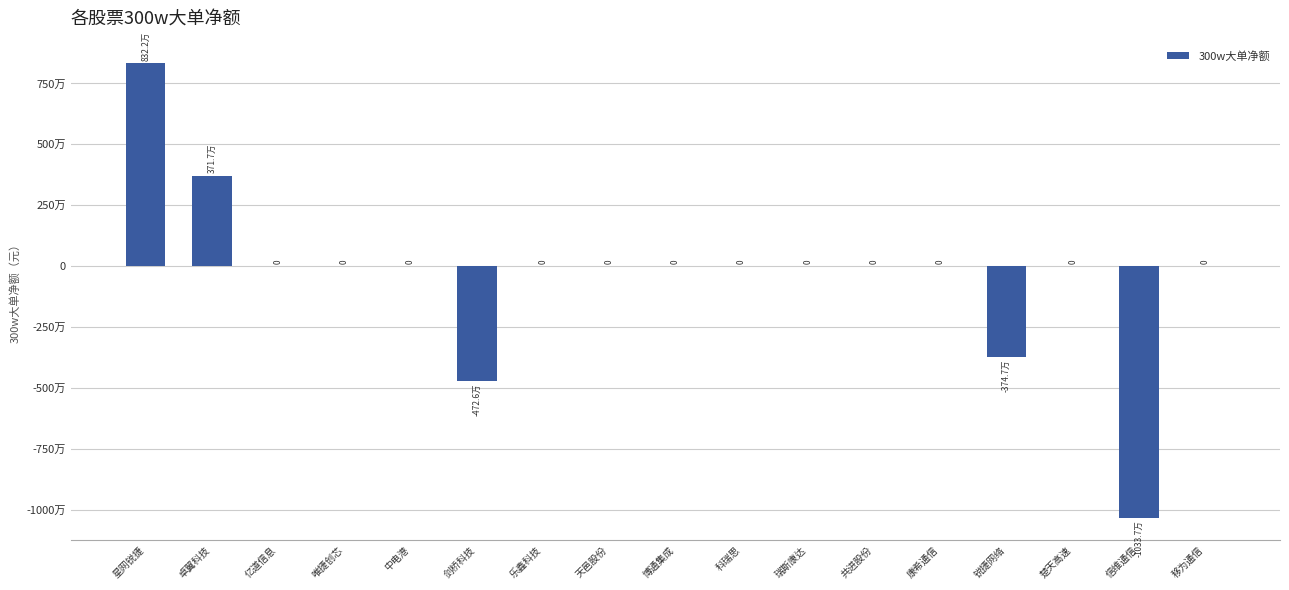

What is the change in value from 剑桥科技 to 楚天高速?

+4725864